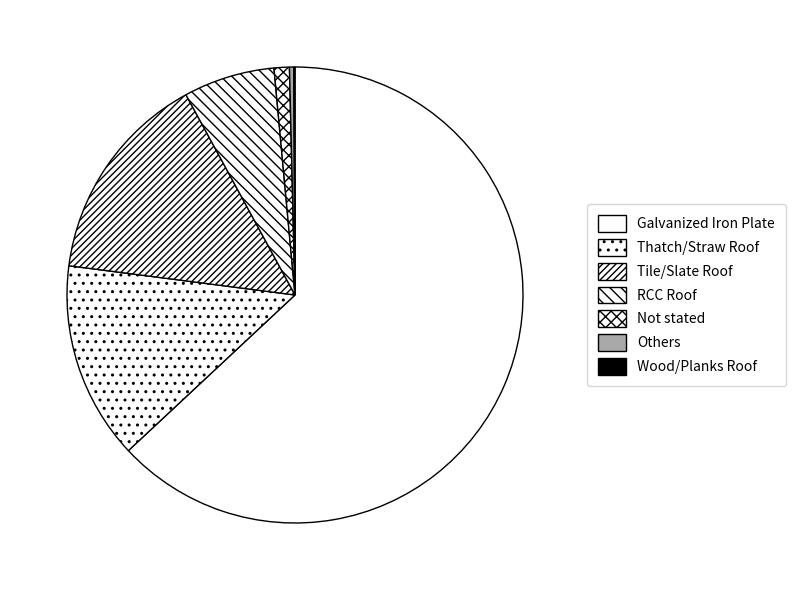

Is it true that Wood/Planks Roof is 0% of the pie?

True